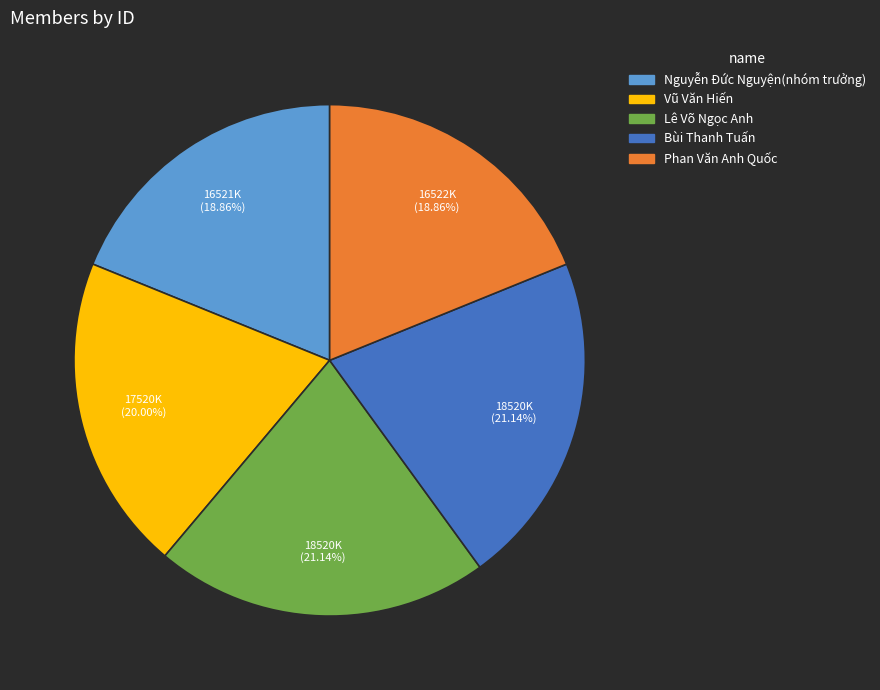

Is Phan Văn Anh Quốc the majority of the pie?

No